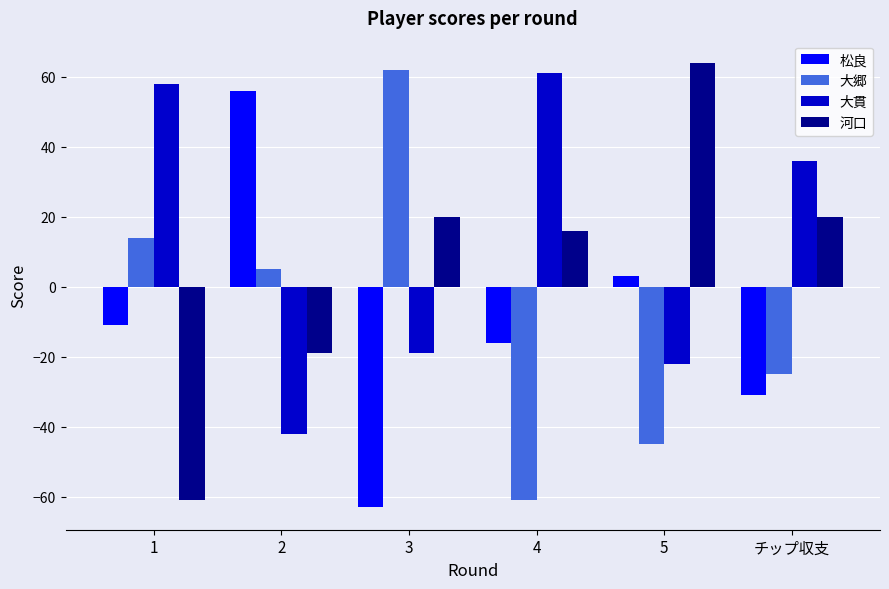

What is the label of the 5th bar from the left?

5